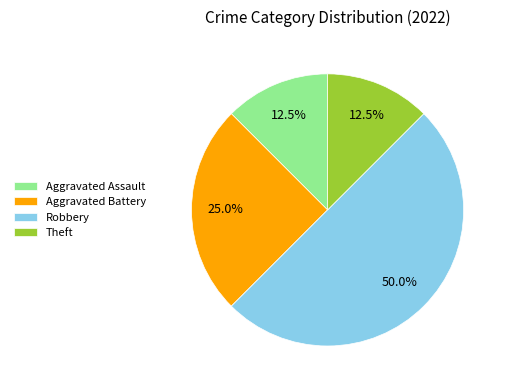

Is it true that Aggravated Battery is 25% of the pie?

True